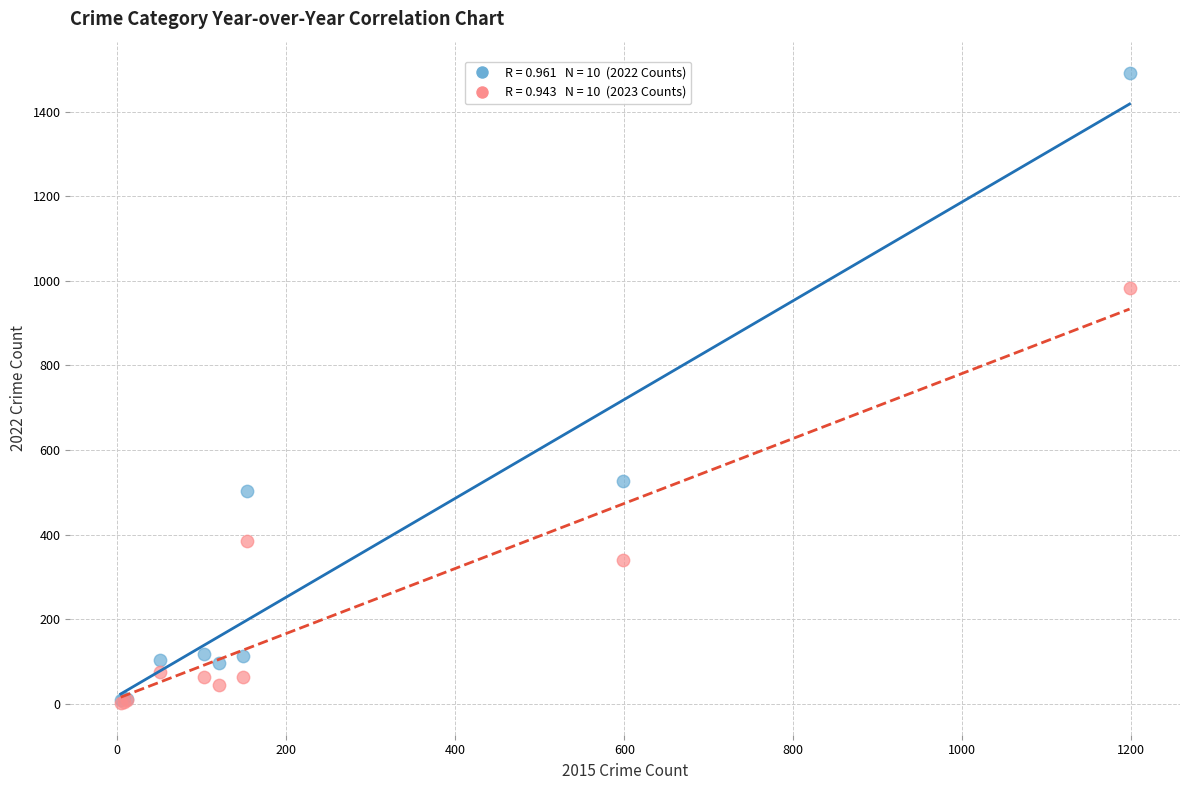

Across all series, what Y value is closest to 746?

527